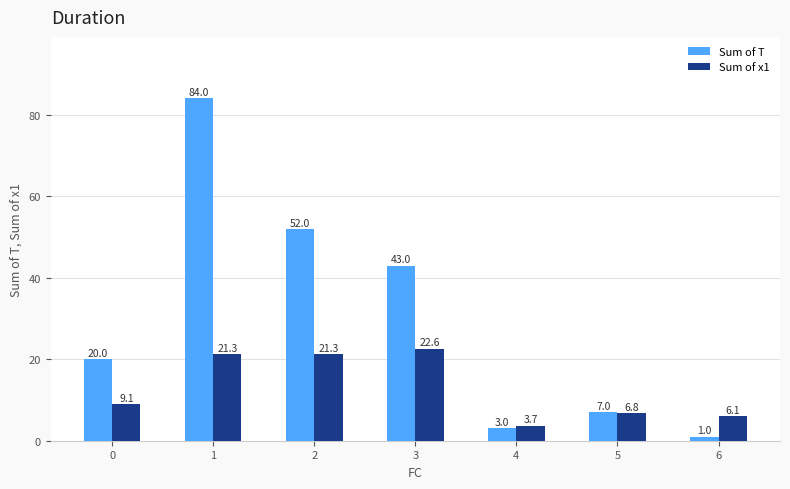

Which series has the largest range (max minus min)?

Sum of T